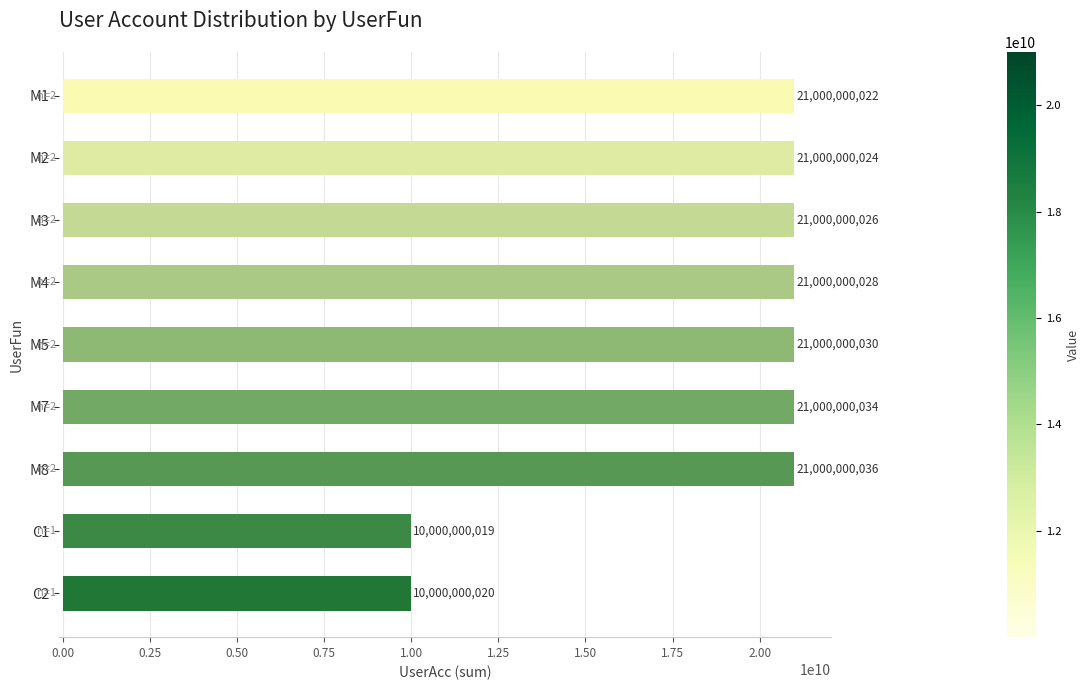

What is the minimum value shown in the chart?

10000000019